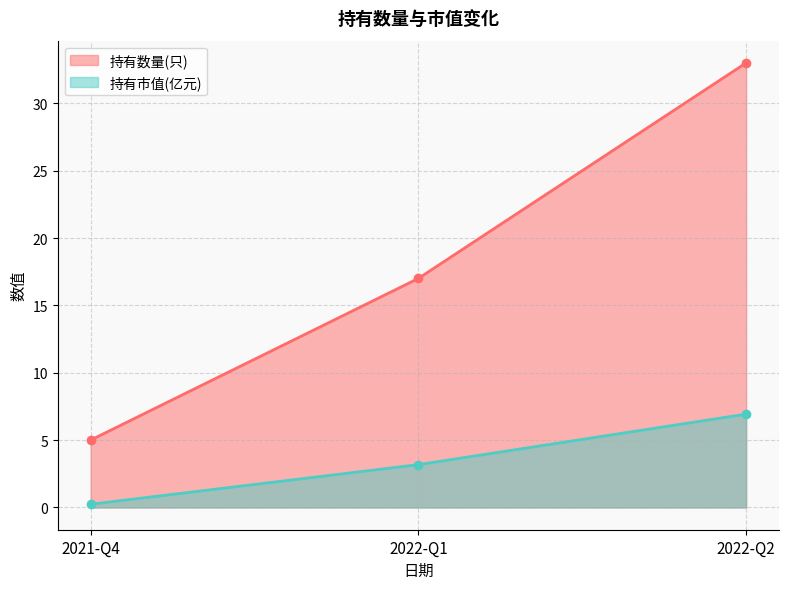

At 2022-Q1, list the series in order from largest to smallest.

持有数量(只), 持有市值(亿元)